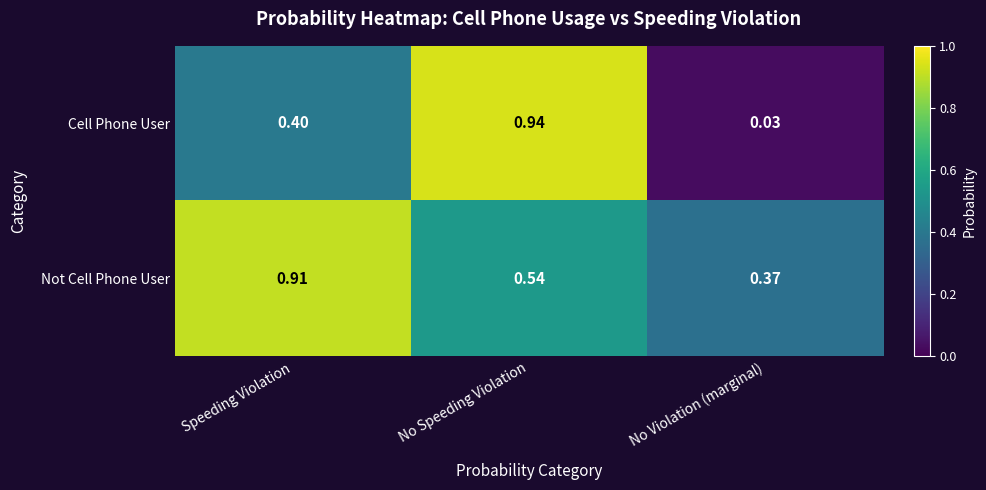

Which category has the lowest value across all series?

No Violation (marginal)